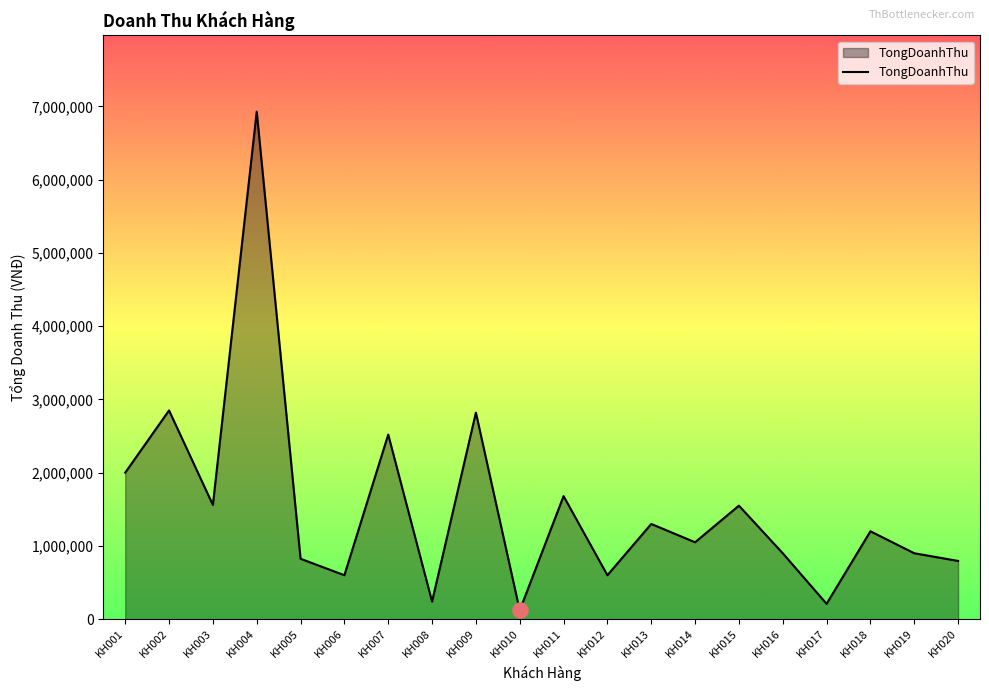

What is the change in value from KH007 to KH020?

-1725000